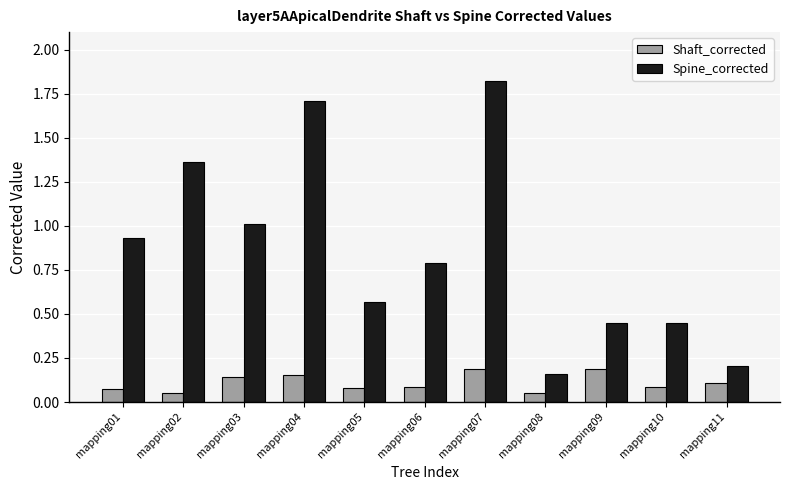

Is it true that Shaft_corrected equals 0.1 at mapping11?

True